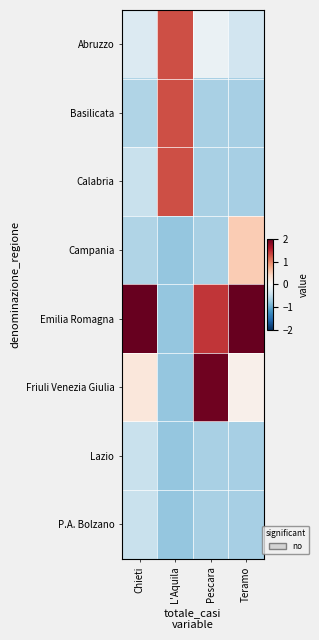

Rank the series at Teramo from highest to lowest value.

Emilia Romagna, Campania, Friuli Venezia Giulia, Abruzzo, Basilicata, Calabria, Lazio, P.A. Bolzano